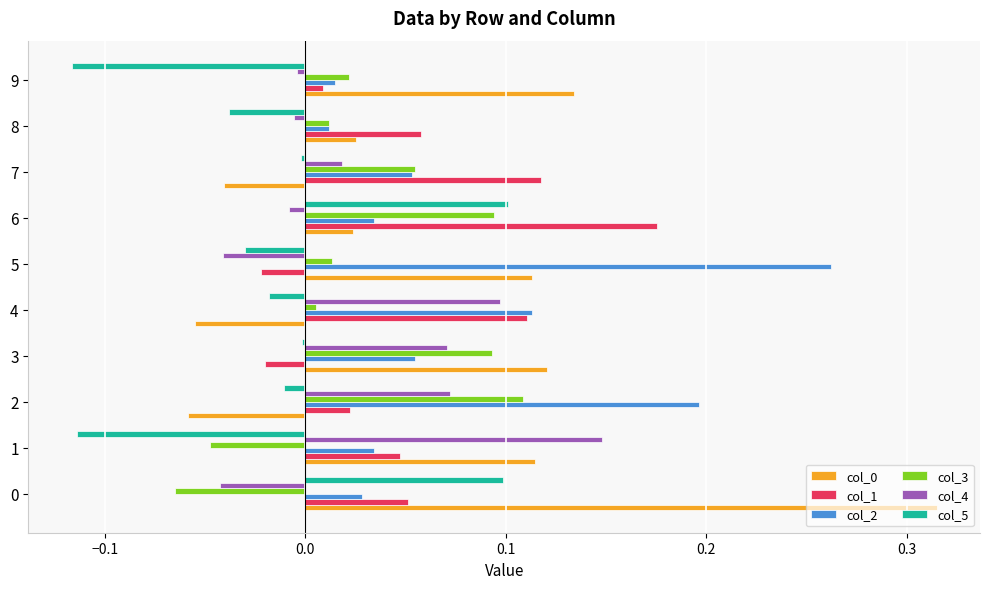

At which category is the sum across all series the highest?

6